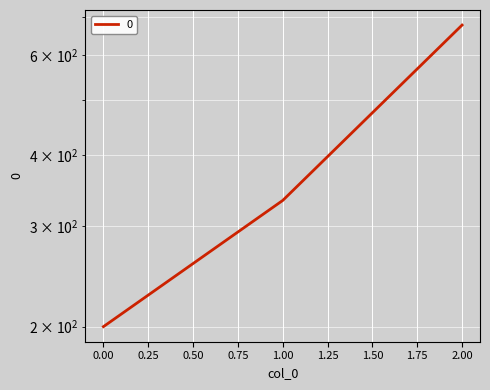

How many data points are above 333?

2